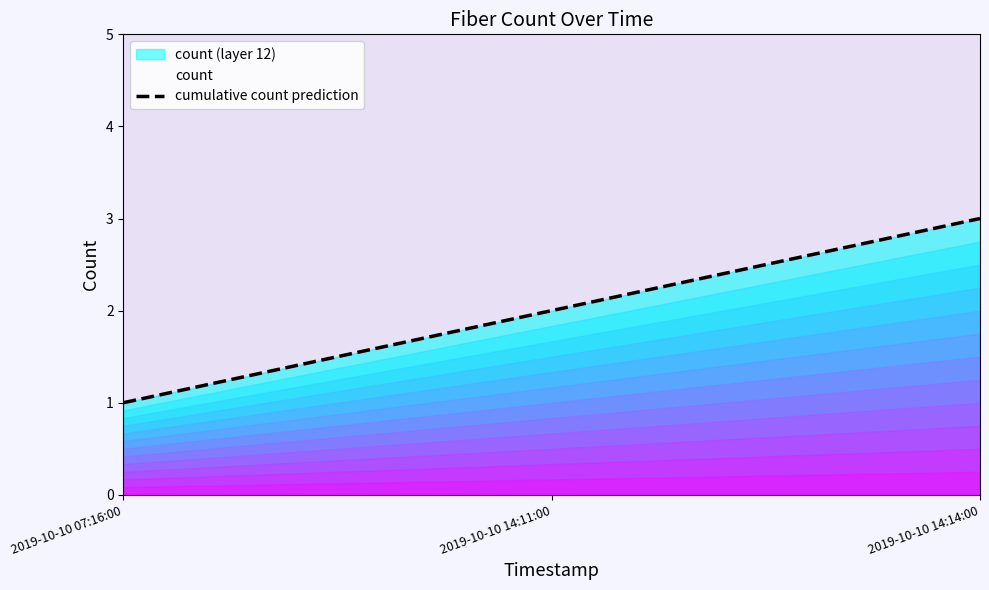

What is the difference between the values at 2019-10-10 07:16:00 and 2019-10-10 14:14:00?

2